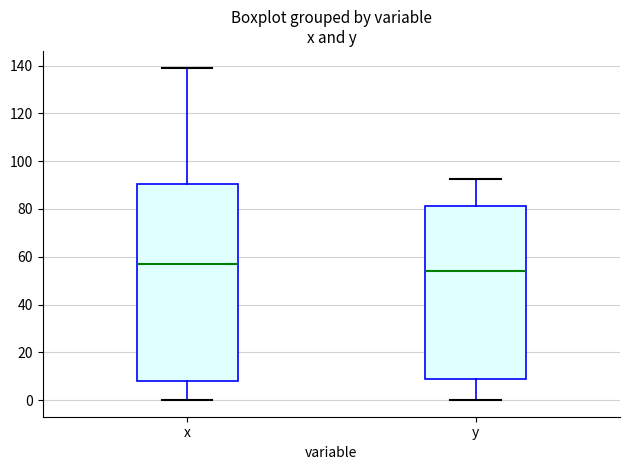

Which box is the tallest, from its lower edge to its upper edge?

x